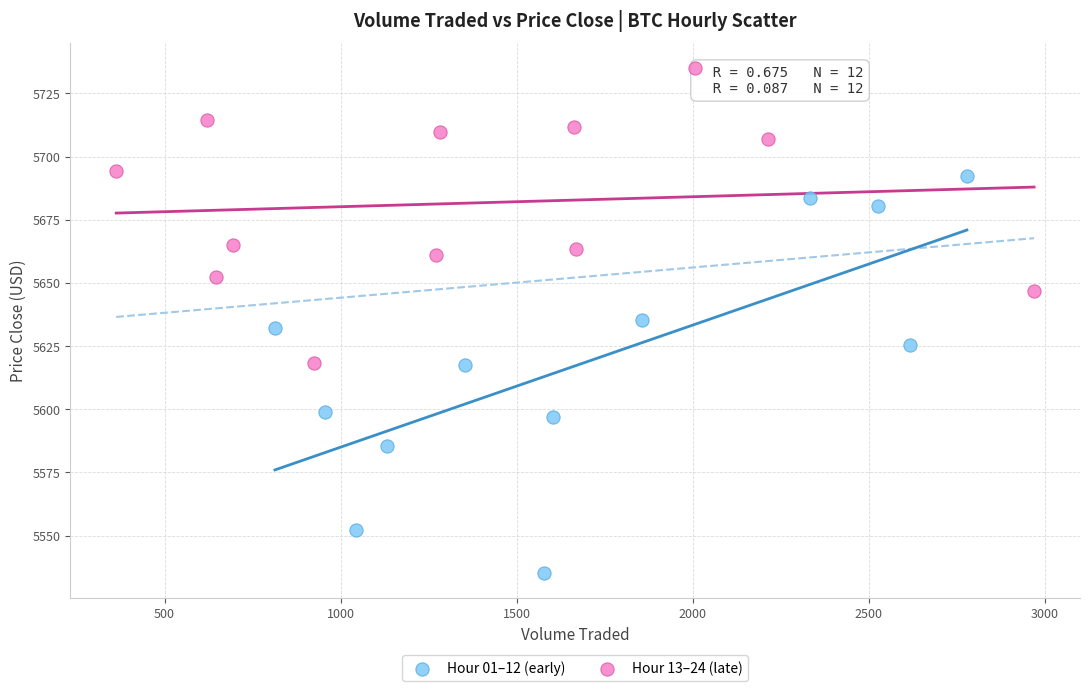

What are all the series names shown in the legend?

Hour 01–12 (early), Hour 13–24 (late)